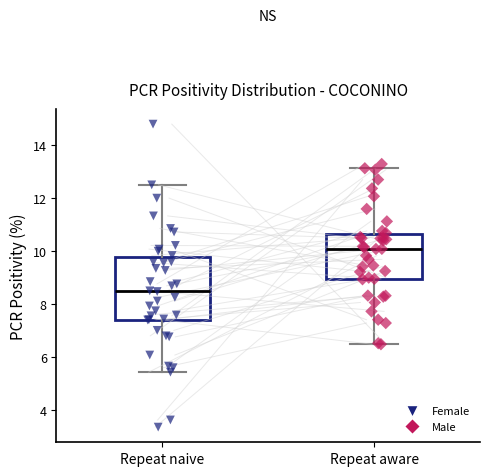

Reading left to right, transcribe this box plot: for each box, give where its median line is, the range the box spans, and where its two whiskers end, as read against the y-axis. The values are not printed on the chart, so give them approximately, as read against the axis.

Repeat naive: median 8.4, box 7.4 to 9.8, whiskers 5.4 to 12.6
Repeat aware: median 10.0, box 9.0 to 10.6, whiskers 6.4 to 13.2